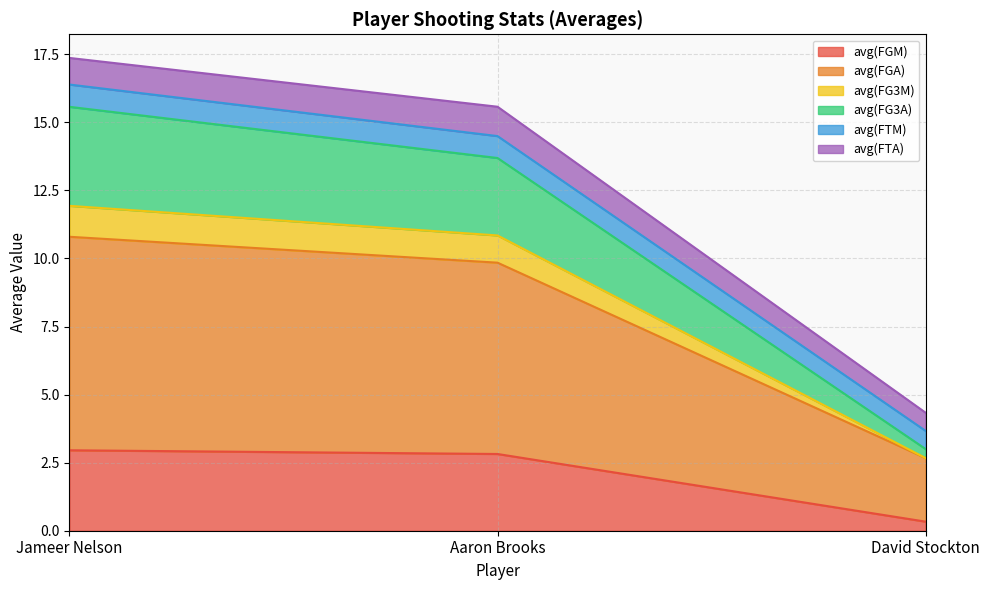

What is the maximum value for avg(FGM)?

3.0